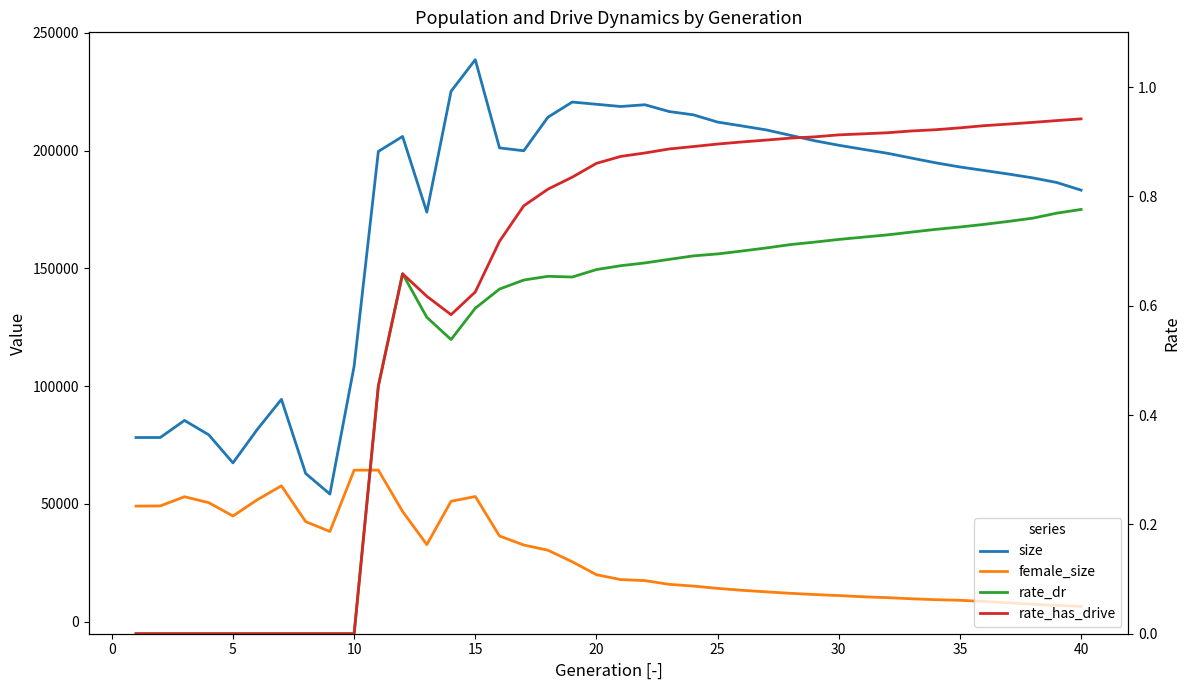

True or false: rate_dr has more than 2 points higher than both neighbors.

False